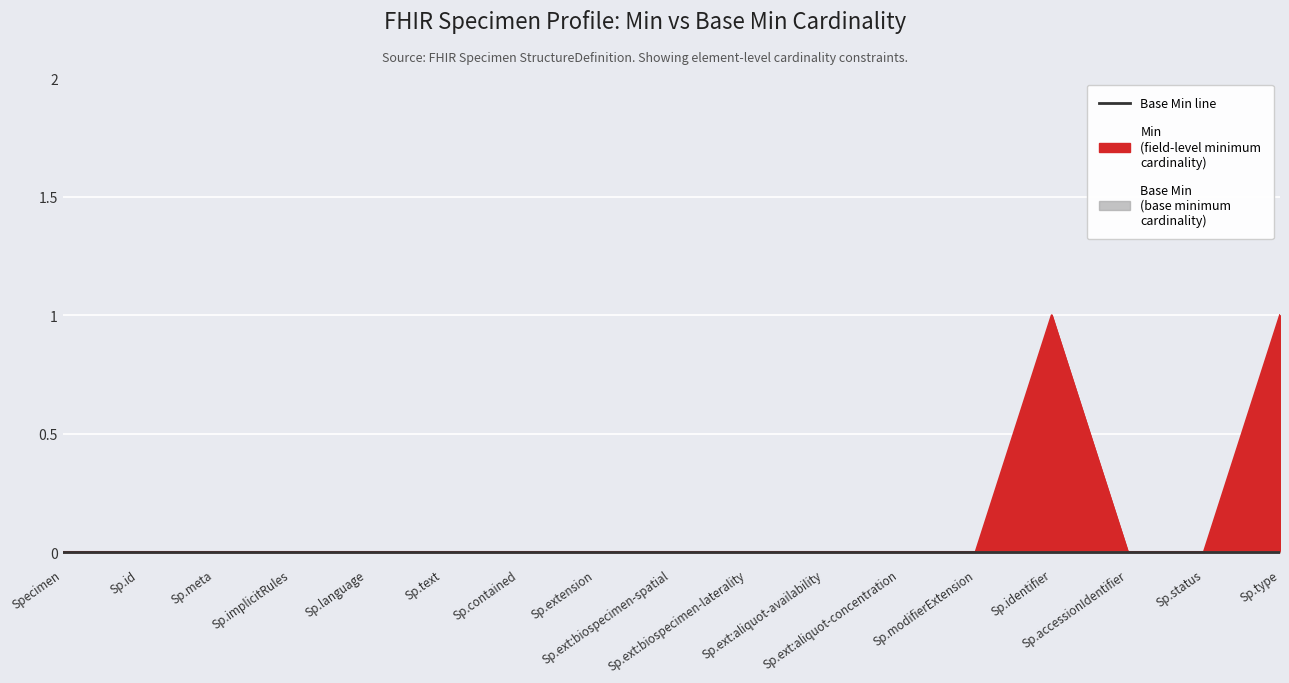

Which label corresponds to the largest value in the chart?

Sp.identifier